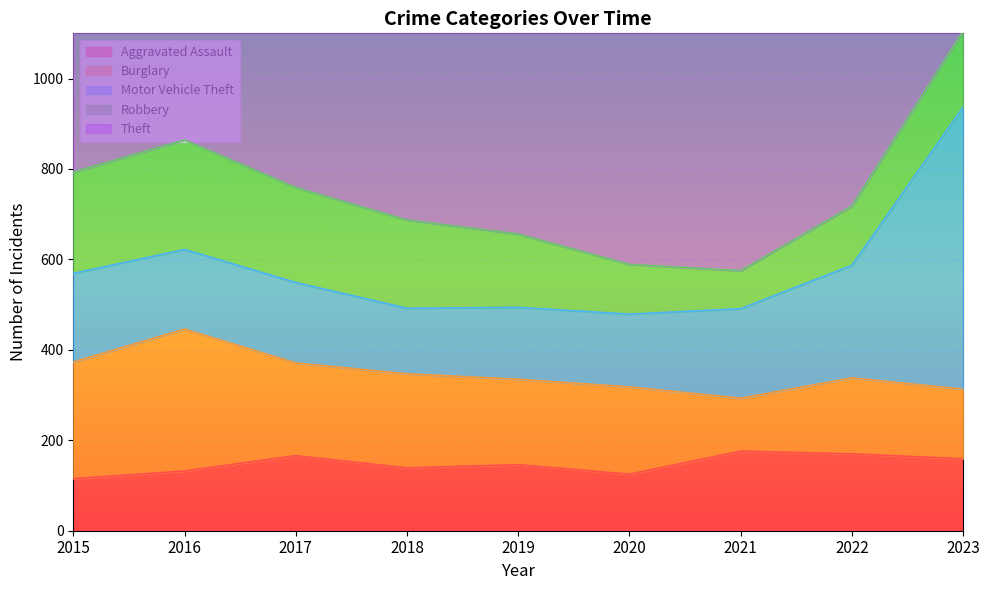

Is it true that Aggravated Assault equals 25 at 2020?

False